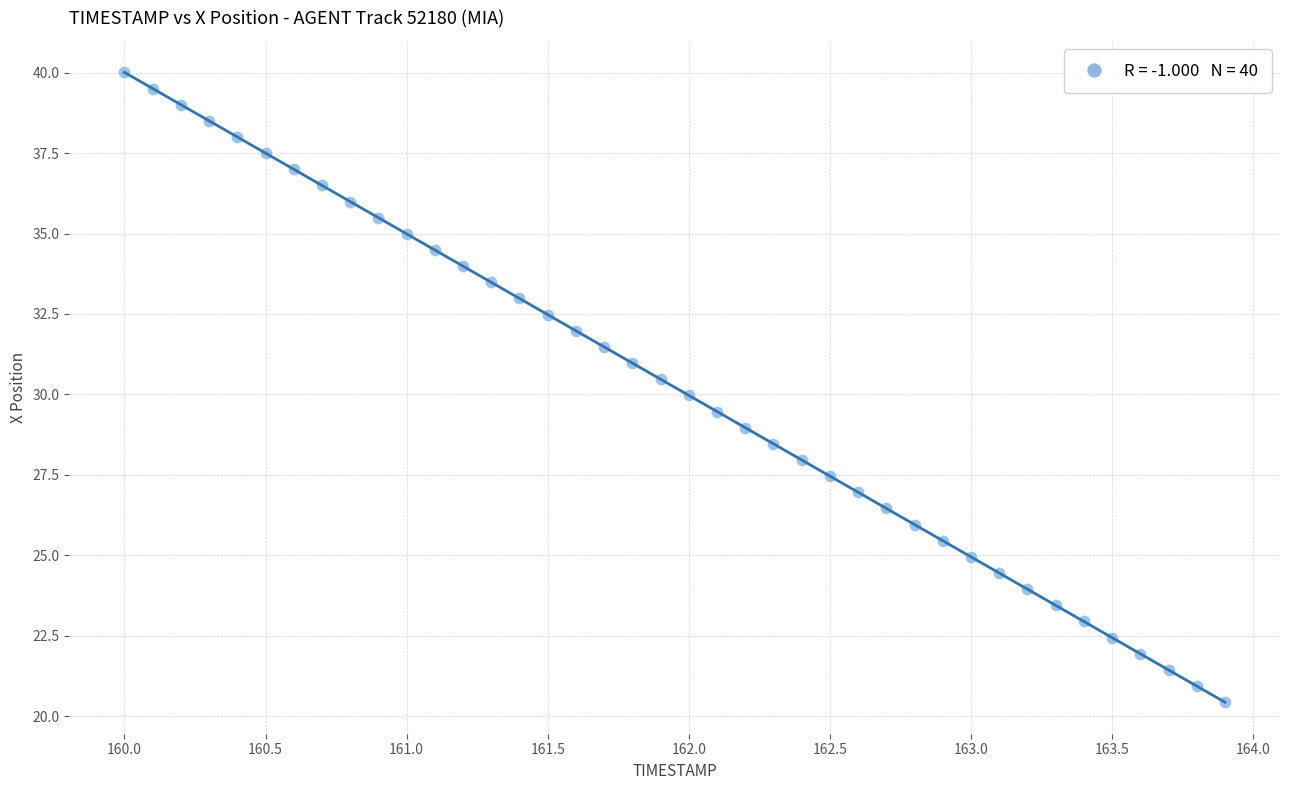

What is the range of X values (max minus min)?

3.9